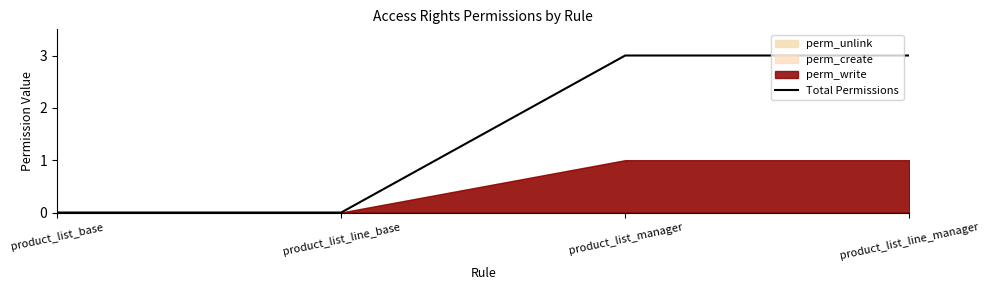

Count the values in the range 0 to 3.

4